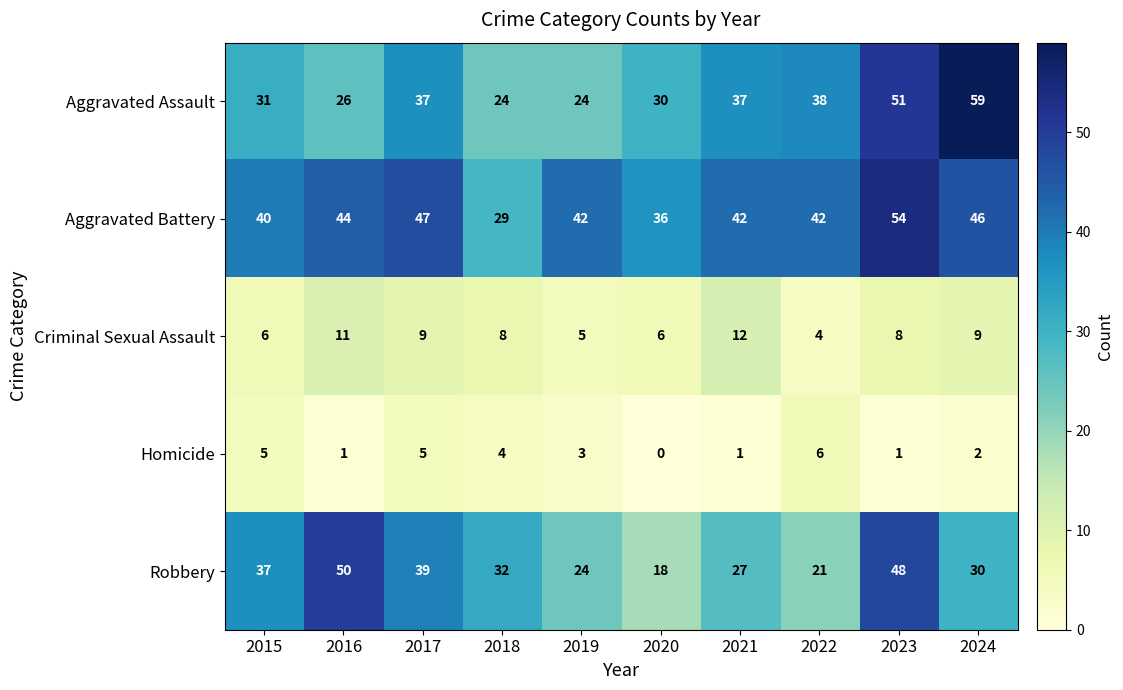

What is the total value across all series at 2017?

137